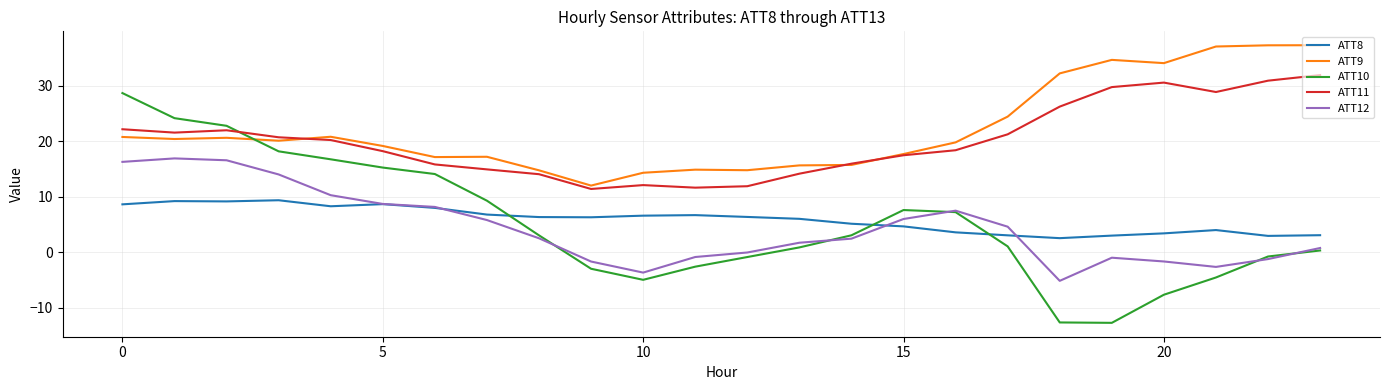

Which series has the widest spread of values?

ATT10